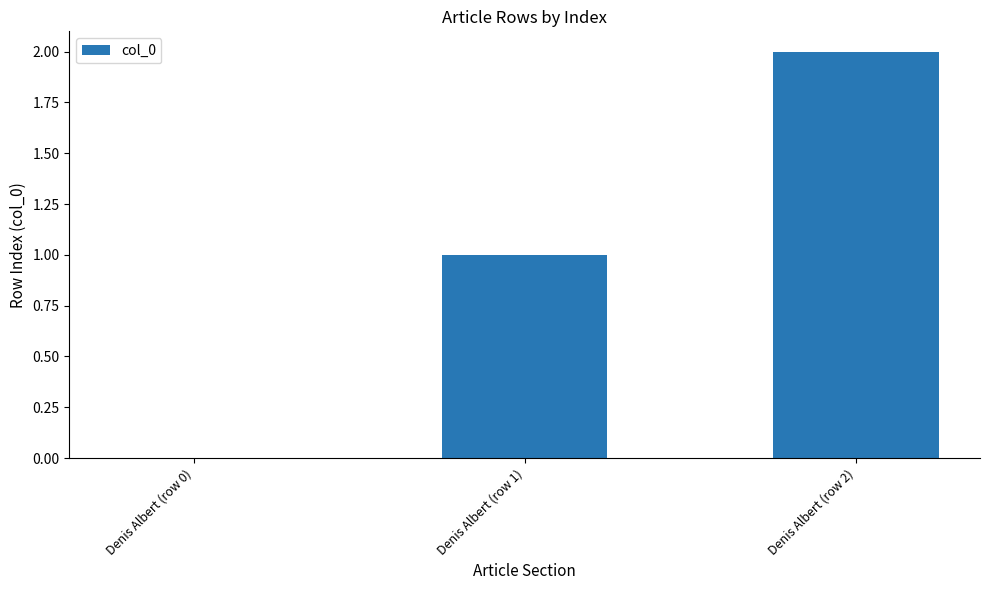

How many series are shown in this chart?

1